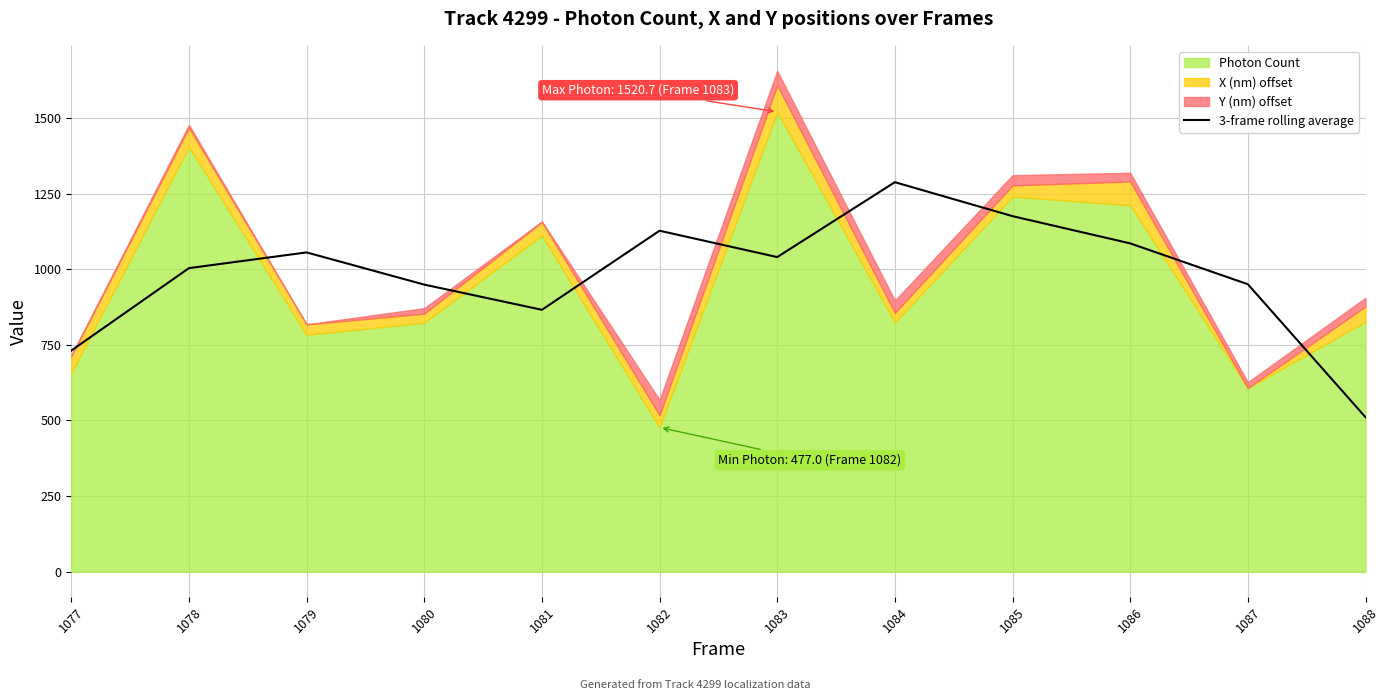

True or false: 3-frame rolling average has a value of 555.1 at 1085.

False